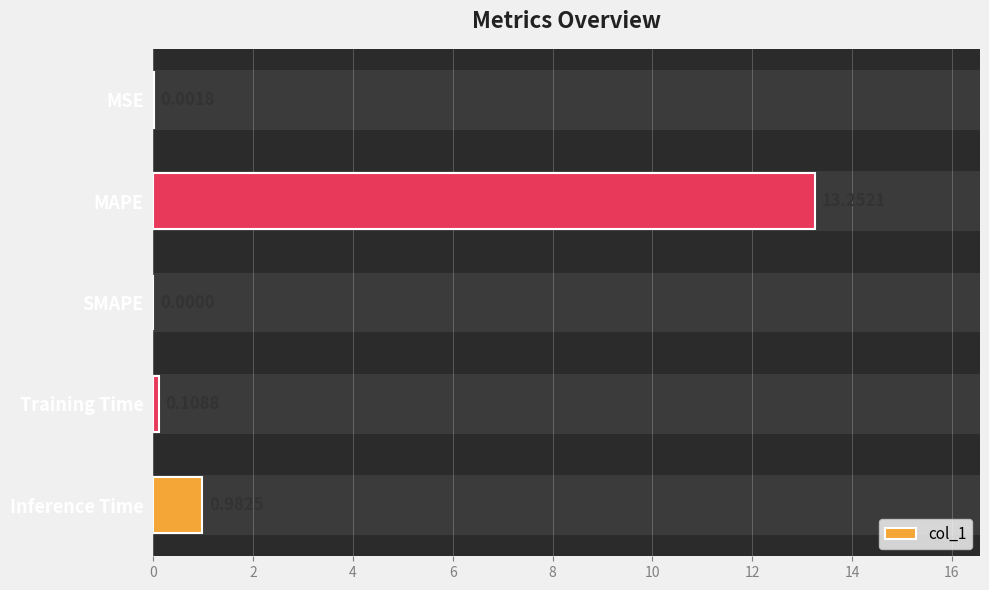

At which label is the value closest to 6?

Inference Time